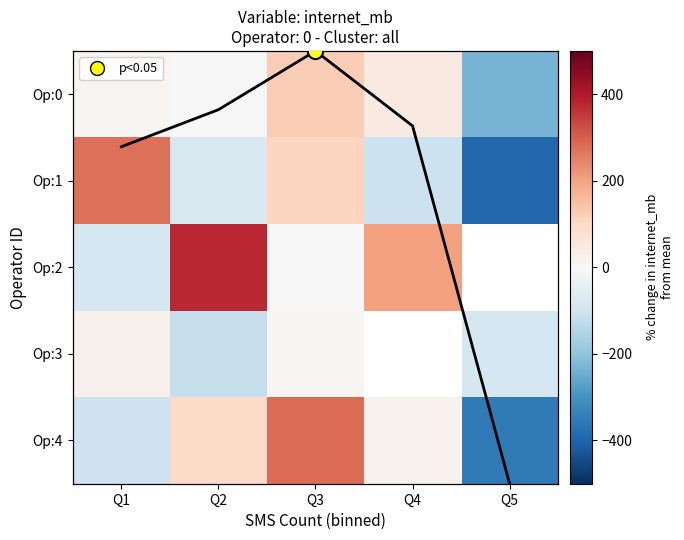

Which series has the widest spread of values?

Op:1